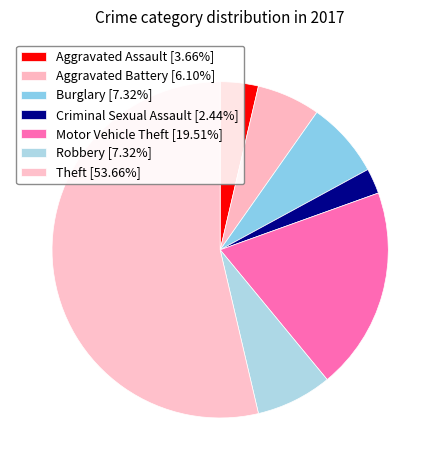

What is the change in value from Aggravated Battery to Robbery?

+1